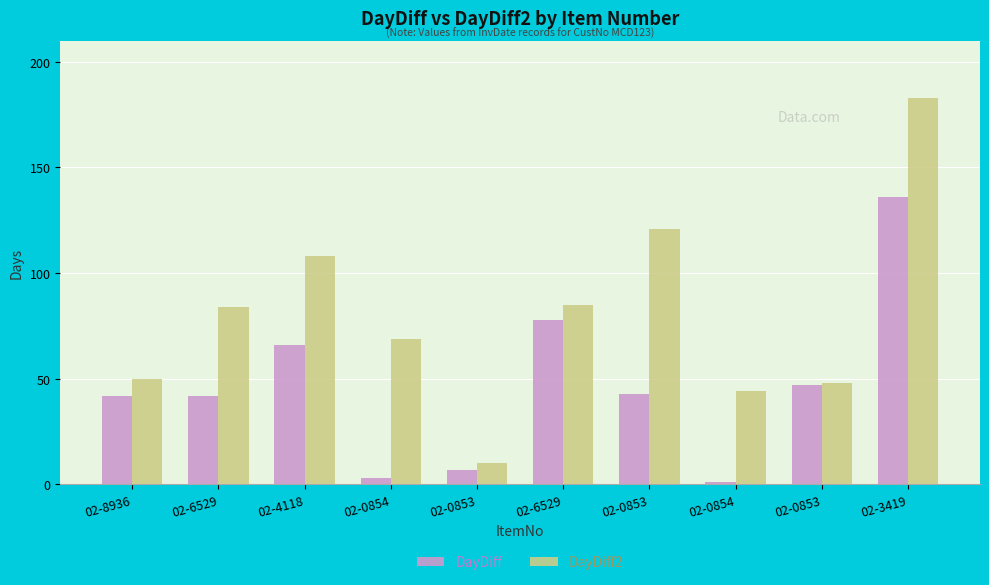

List the series in order of their peak value, lowest first.

DayDiff, DayDiff2